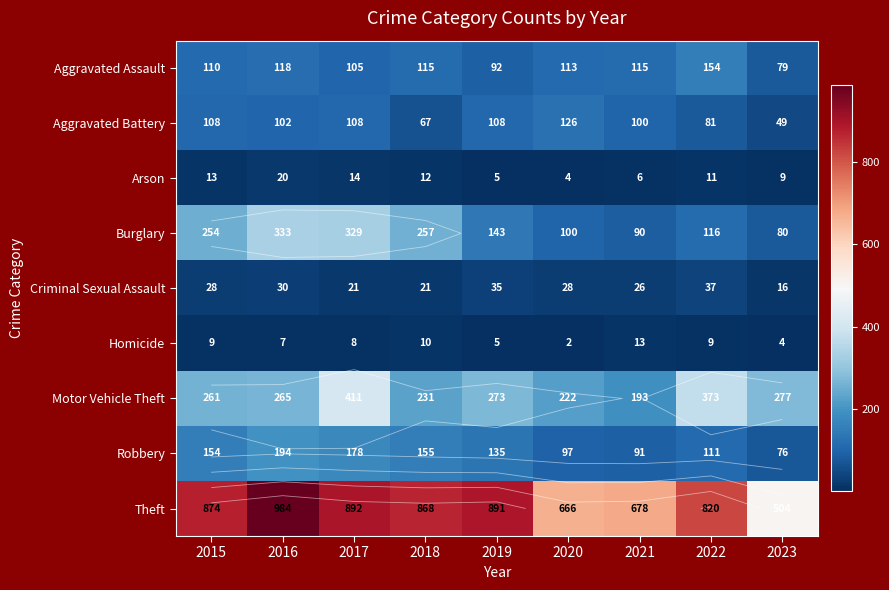

At which category does the chart reach its peak across all series?

2016